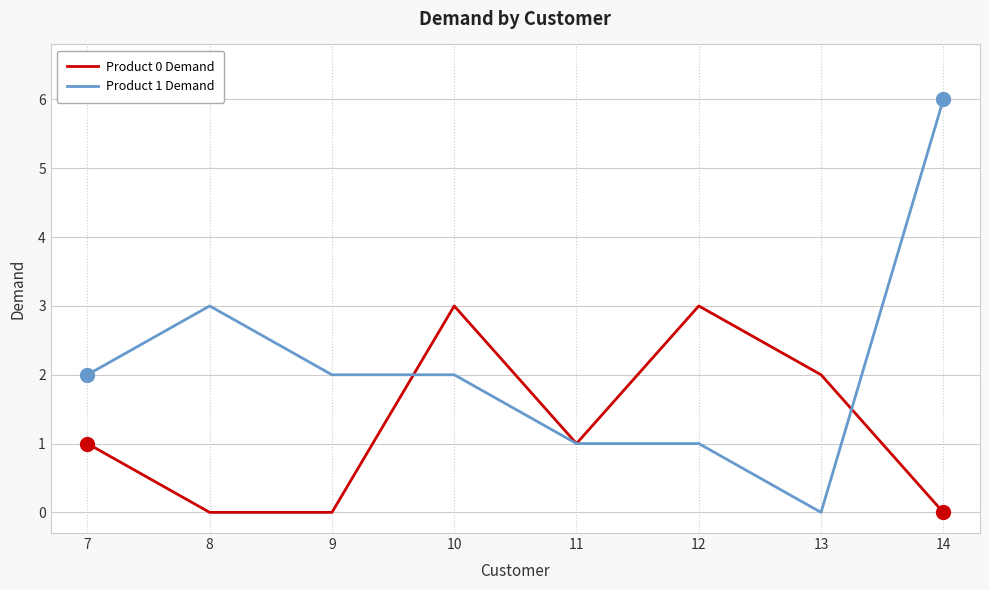

Which series has the largest range (max minus min)?

Product 1 Demand